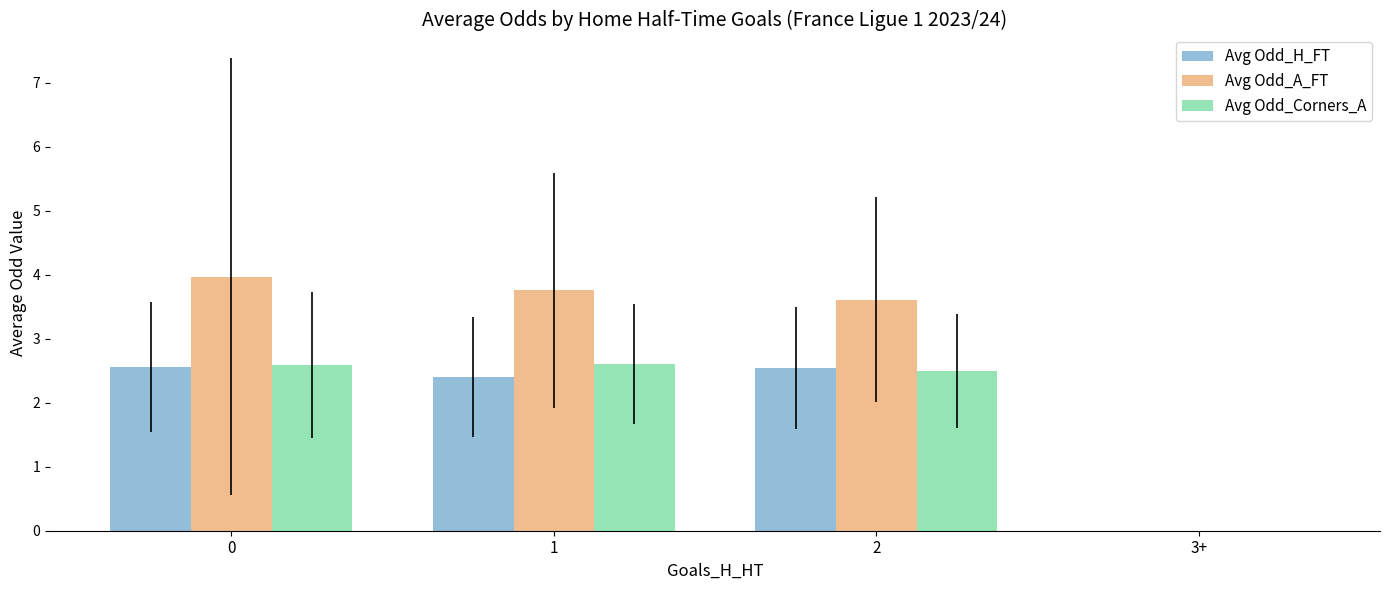

Between 0 and 3+, which series saw the biggest shift?

Avg Odd_A_FT